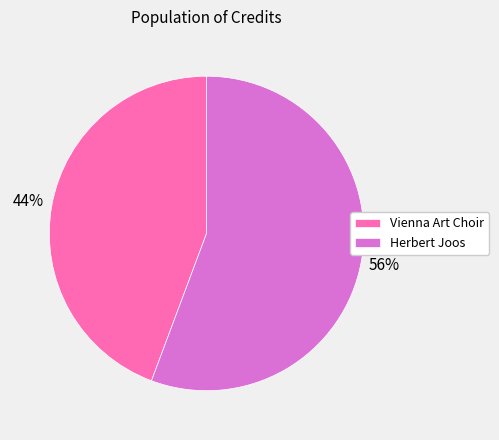

Is it true that Herbert Joos is 64% of the pie?

False